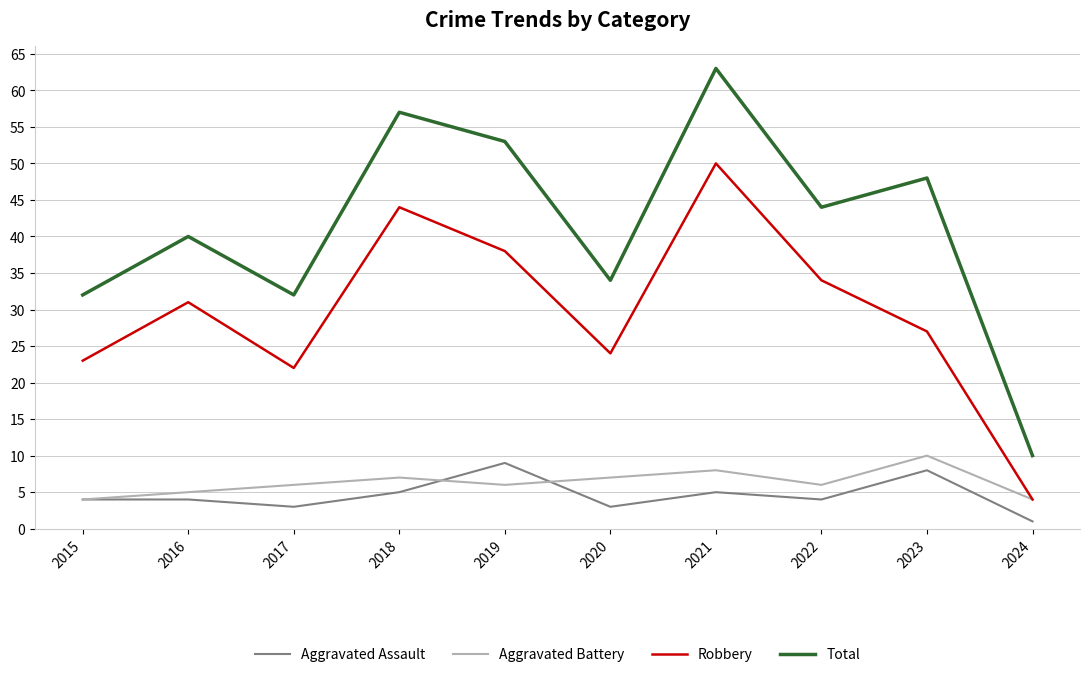

What is the difference between the Aggravated Assault values at 2024 and 2021?

4